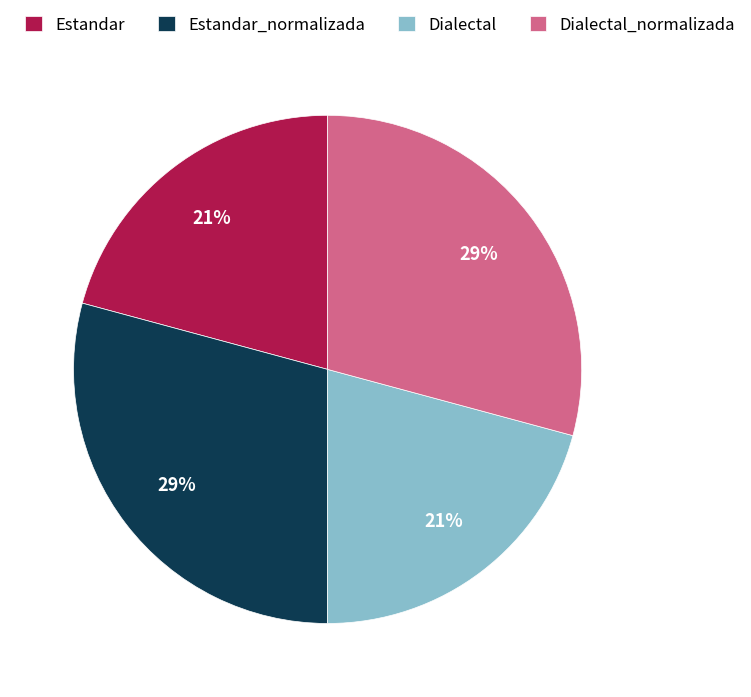

What is the ratio of the value at Dialectal_normalizada to the value at Estandar?

1.4